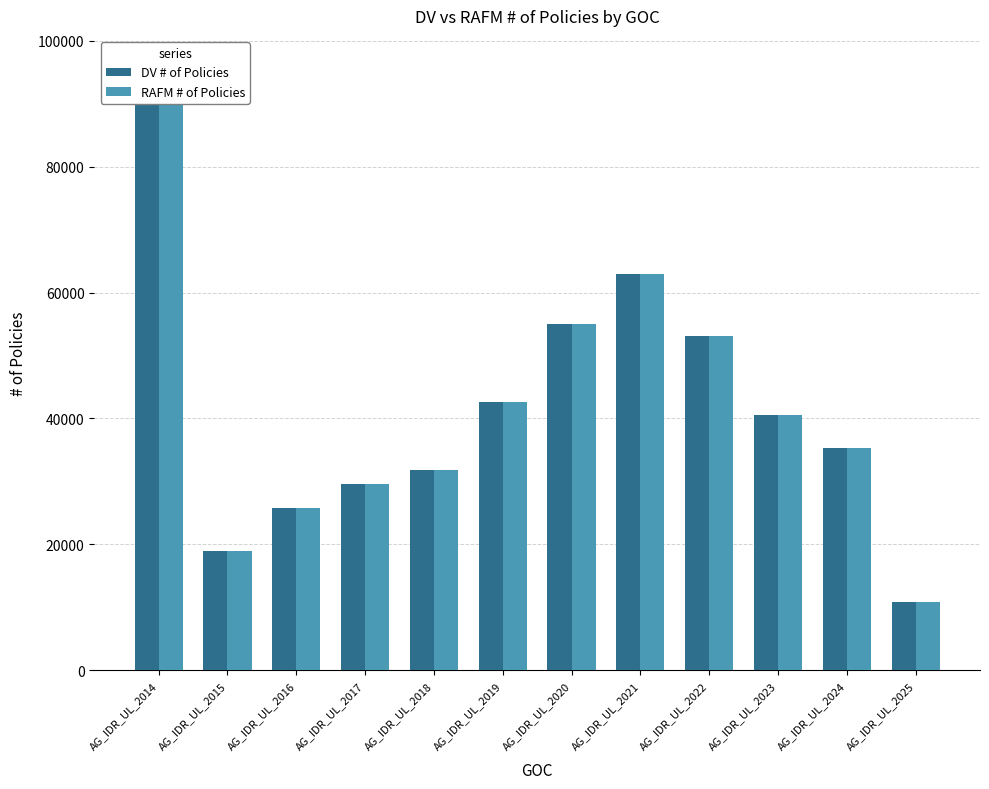

The value of DV # of Policies at AG_IDR_UL_2025 is 15972. True or false?

False